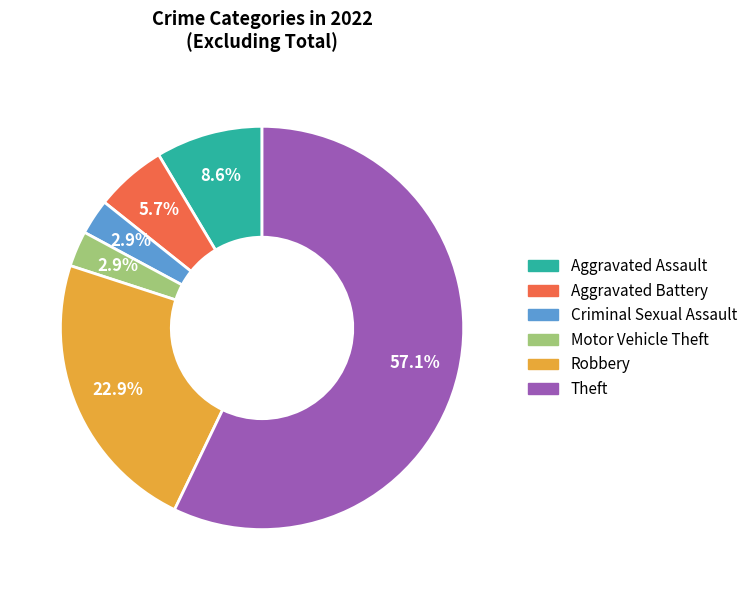

What portion of the pie excludes Aggravated Battery?

94.3%